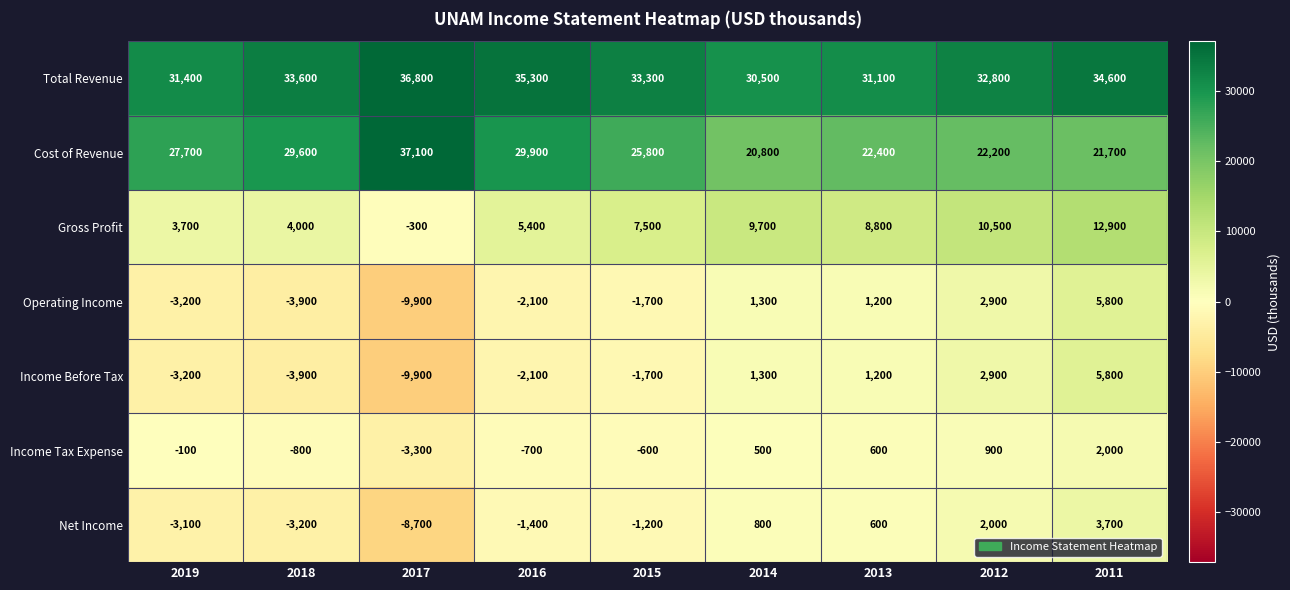

Where is Net Income nearest to the value -2500?

2019